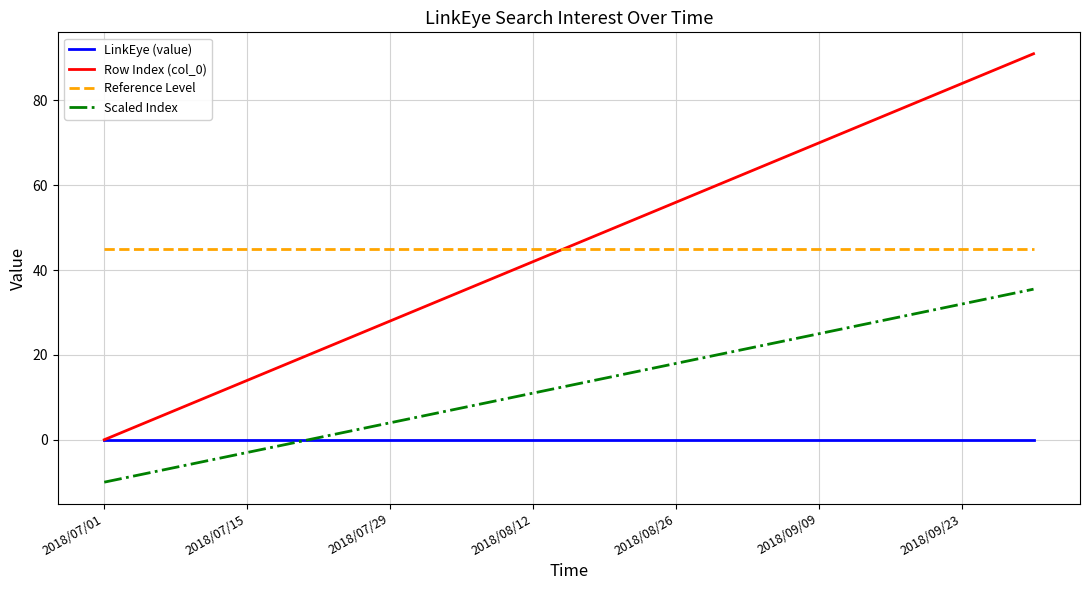

Which series has the widest spread of values?

Row Index (col_0)